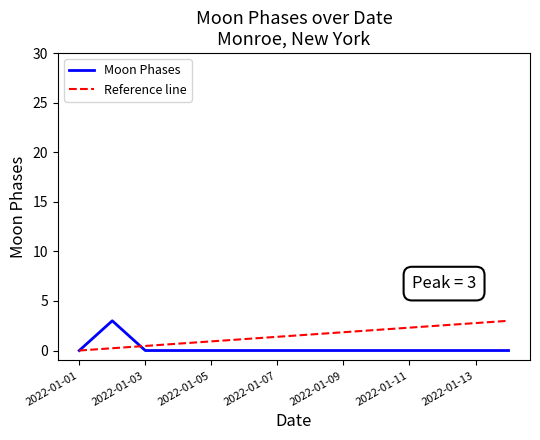

What is the greatest value displayed?

3.0